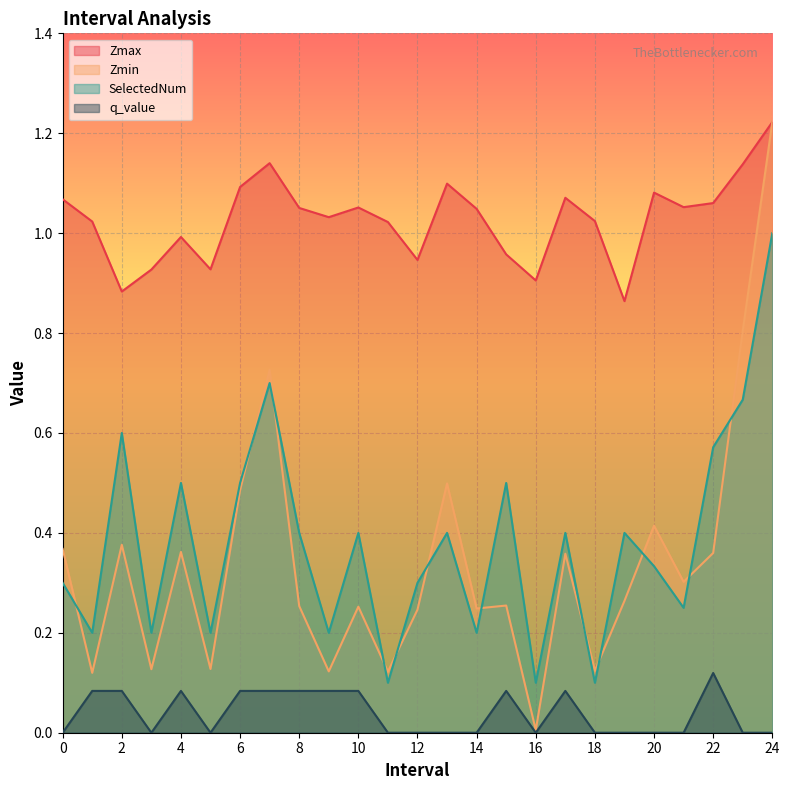

What is the greatest value displayed?

1.2